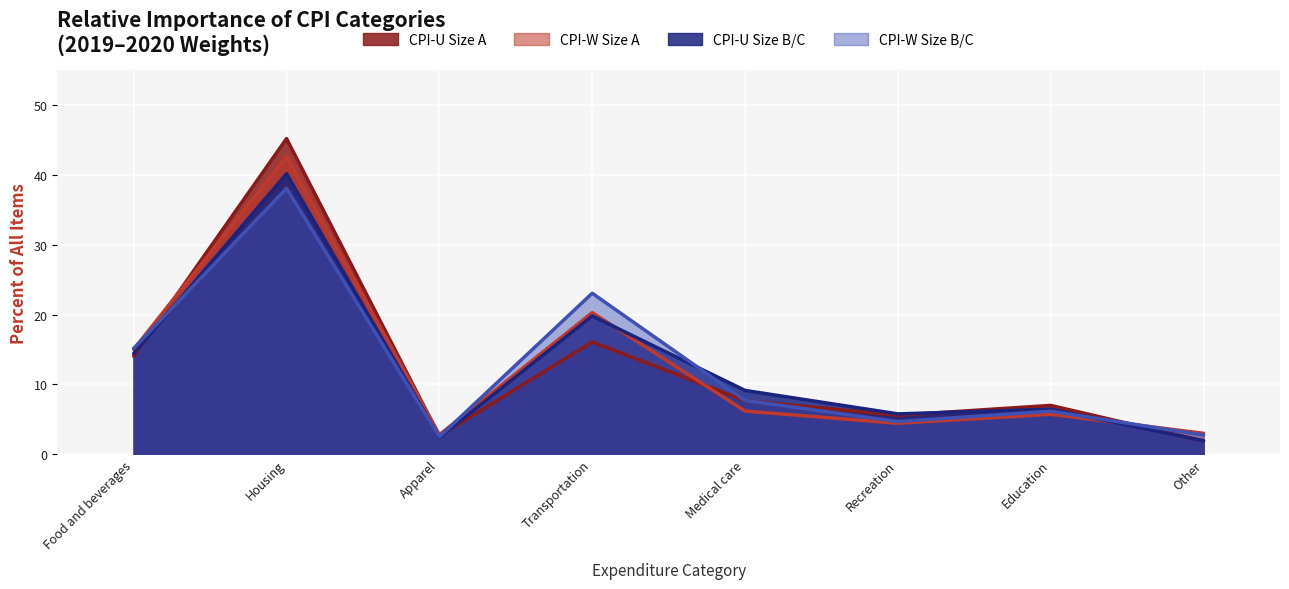

True or false: CPI-U Size B/C and CPI-W Size B/C cross at least once.

True